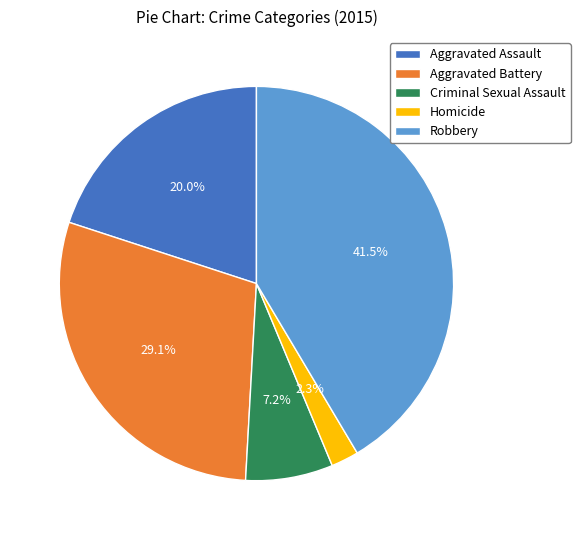

Rank the categories by value from highest to lowest.

Robbery, Aggravated Battery, Aggravated Assault, Criminal Sexual Assault, Homicide